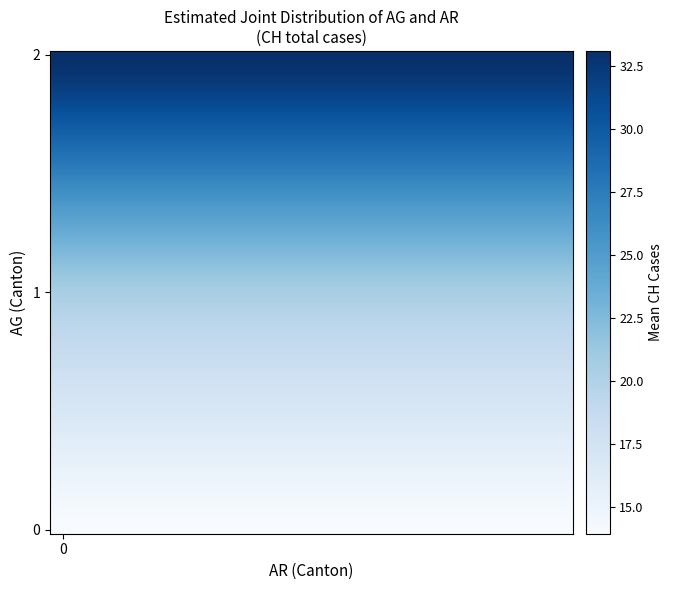

Which label corresponds to the largest value in the chart?

CH